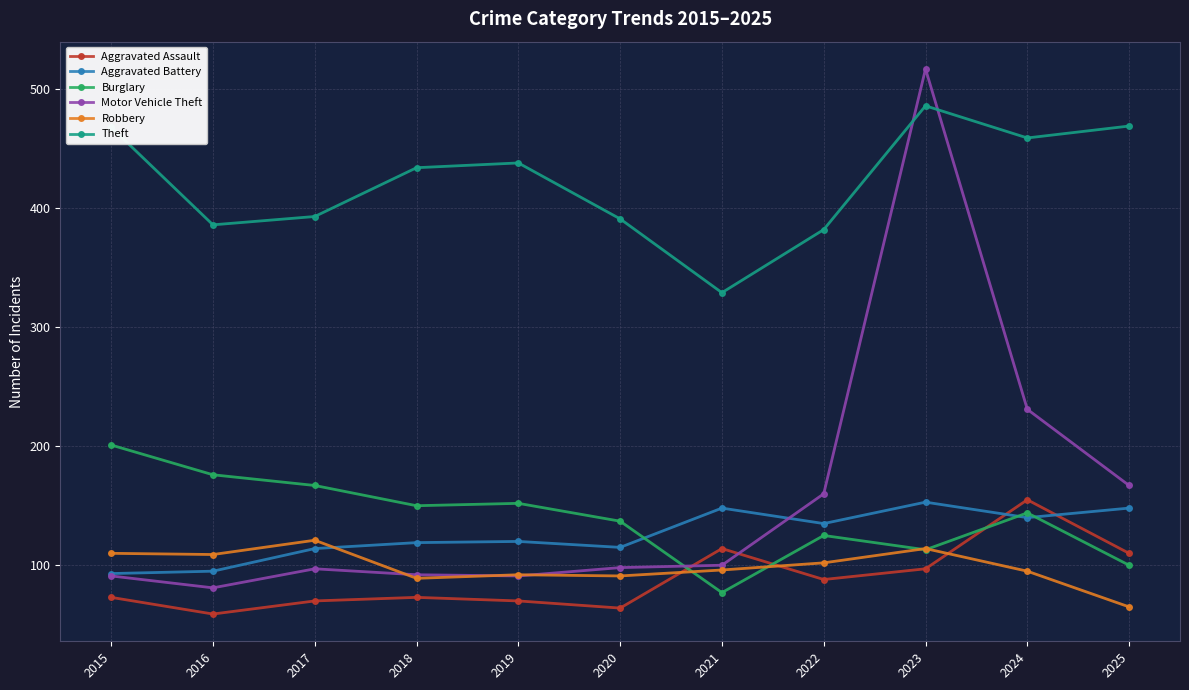

What is the spread (max minus min) of values at 2016?

327